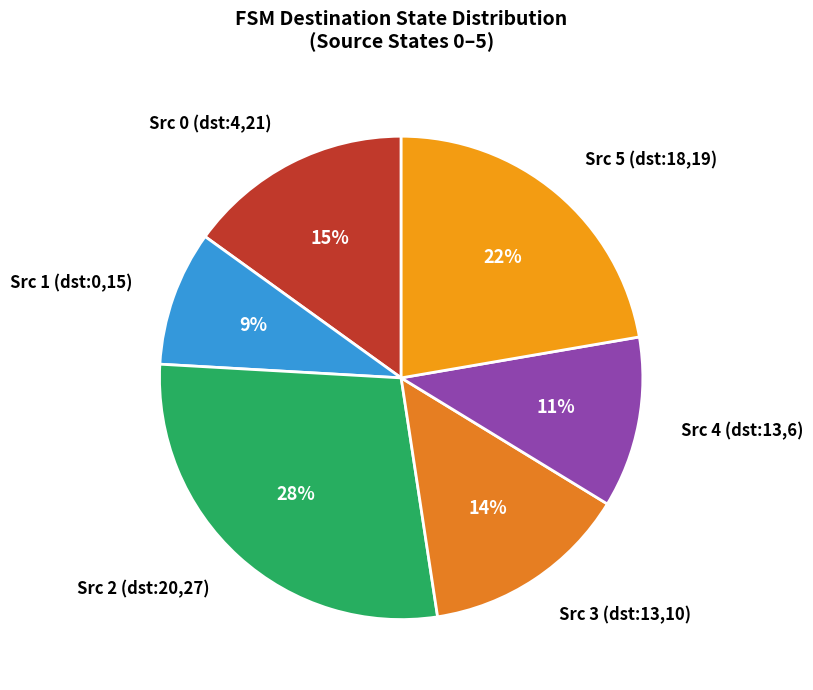

Does any single category account for the majority?

No